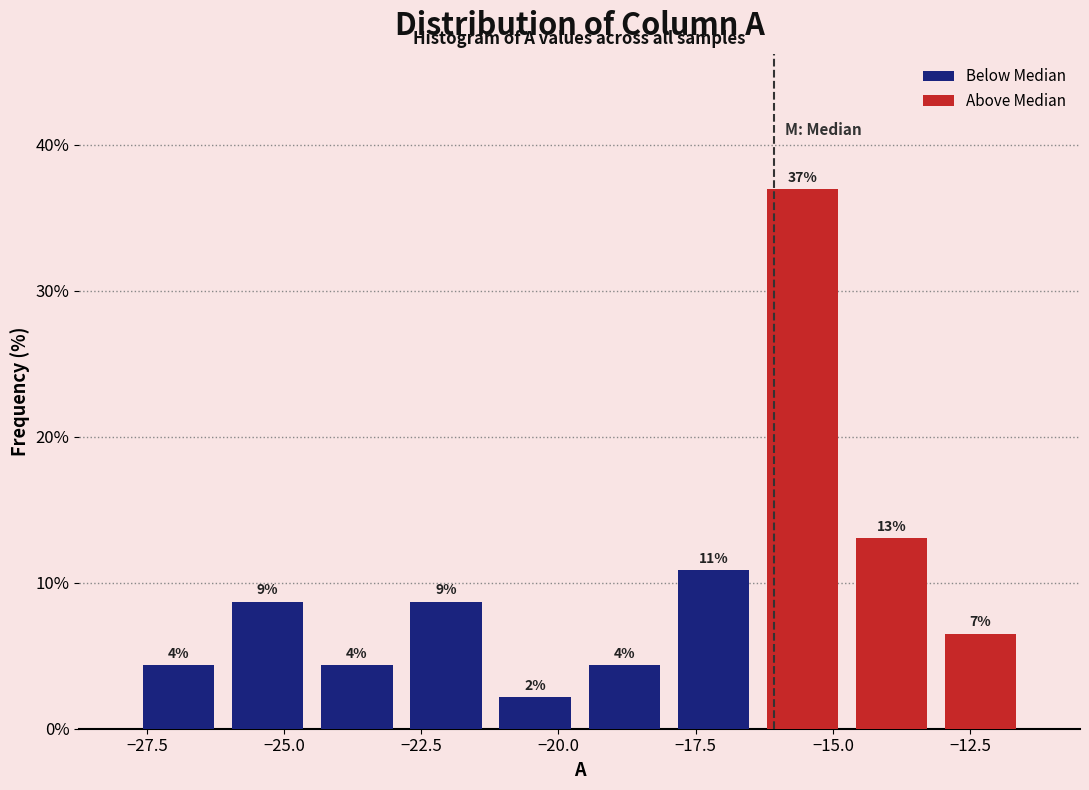

Around what value on the x-axis is the tallest bar? Give the approximate position of its centre, as read against the axis.

-15.5